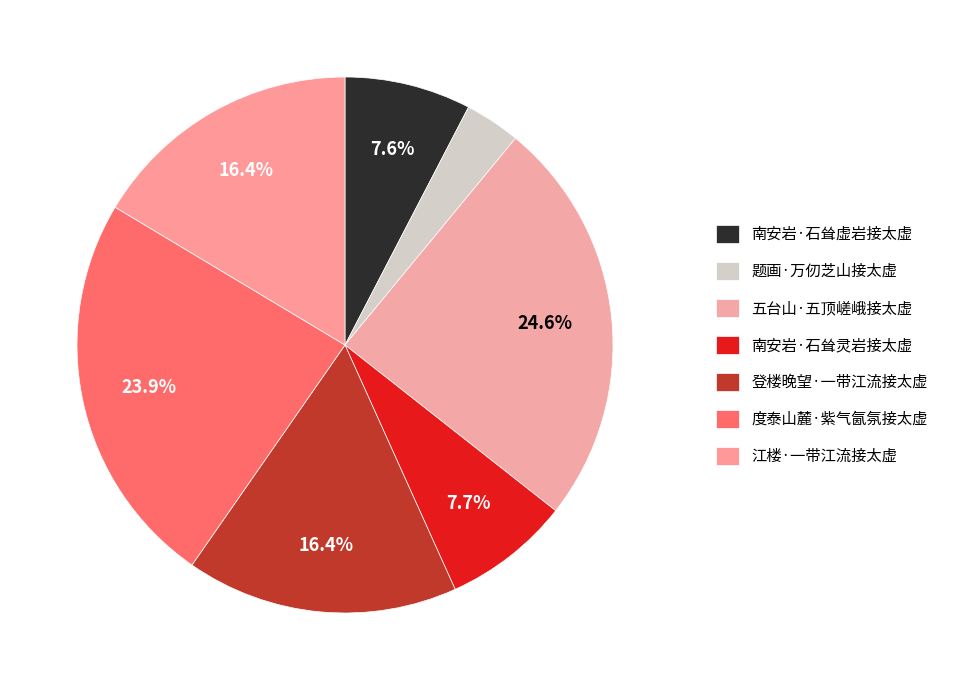

Between 南安岩·石耸虚岩接太虚 and 五台山·五顶嵯峨接太虚, which is larger?

五台山·五顶嵯峨接太虚